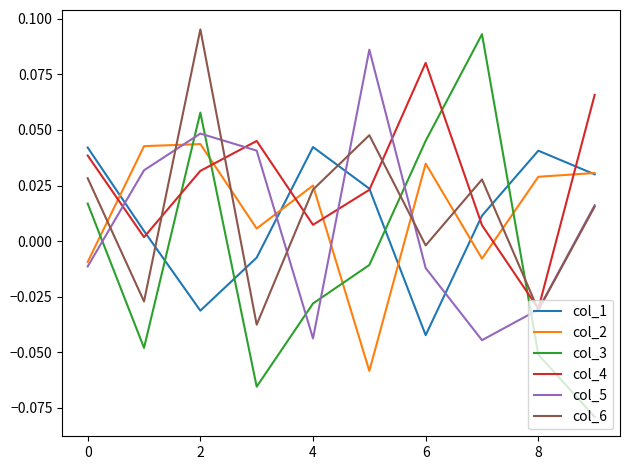

True or false: col_3 and col_1 cross at least once.

True